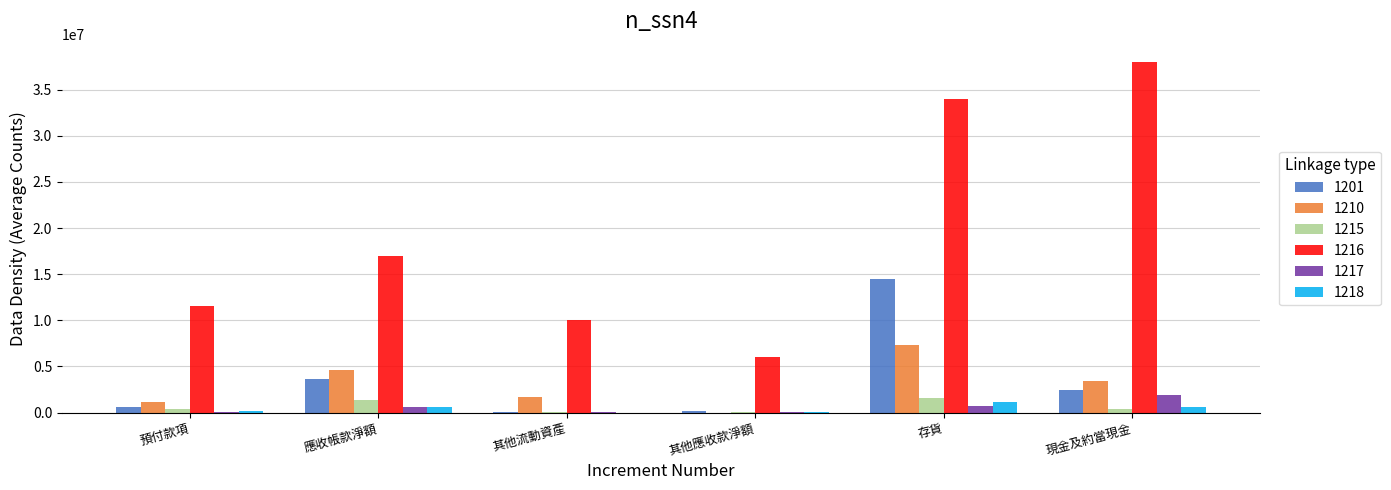

Is the value of 1215 at 存貨 greater than the value of 1218 at 其他應收款淨額?

Yes